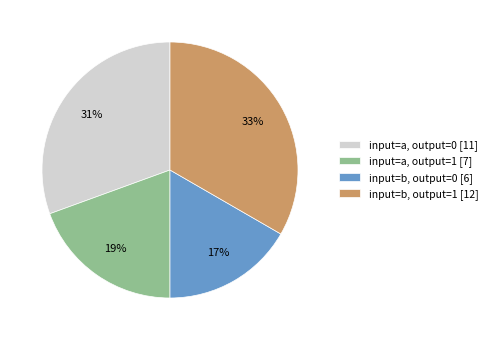

Is it true that input=a, output=0 [11] is 25% of the pie?

False